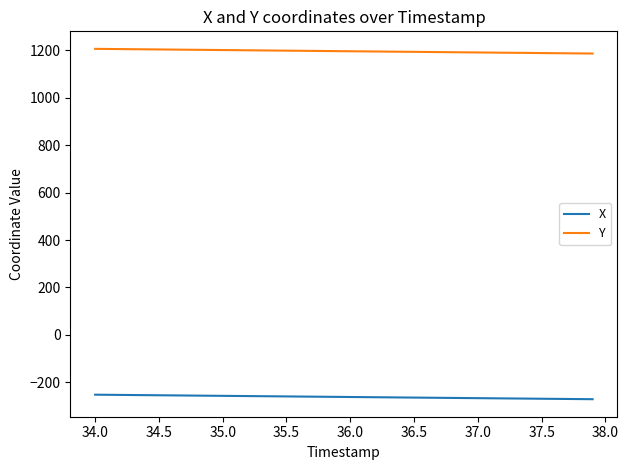

Which series has the largest total across all categories?

Y